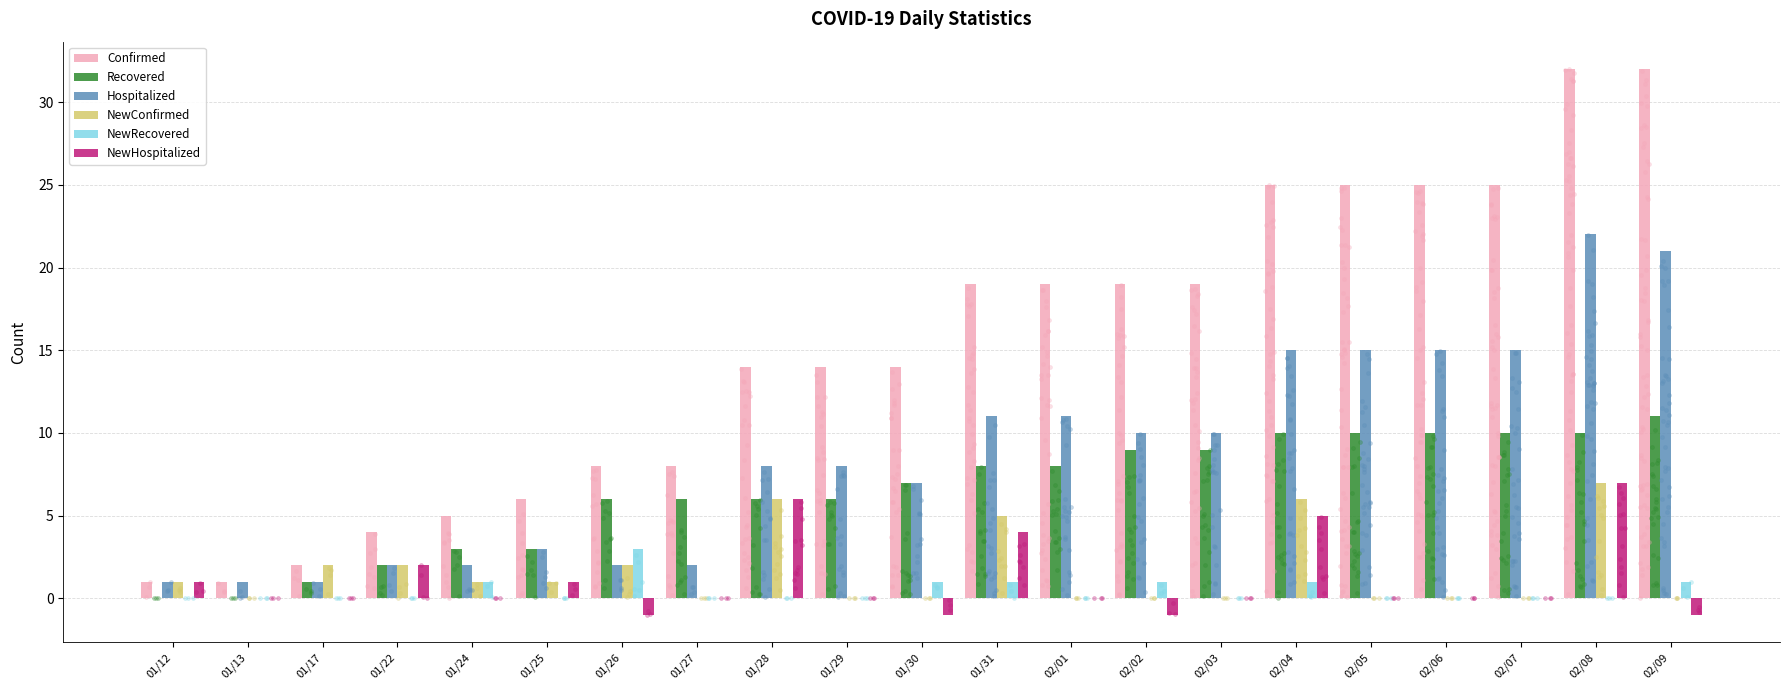

Which series has the largest total across all categories?

Confirmed